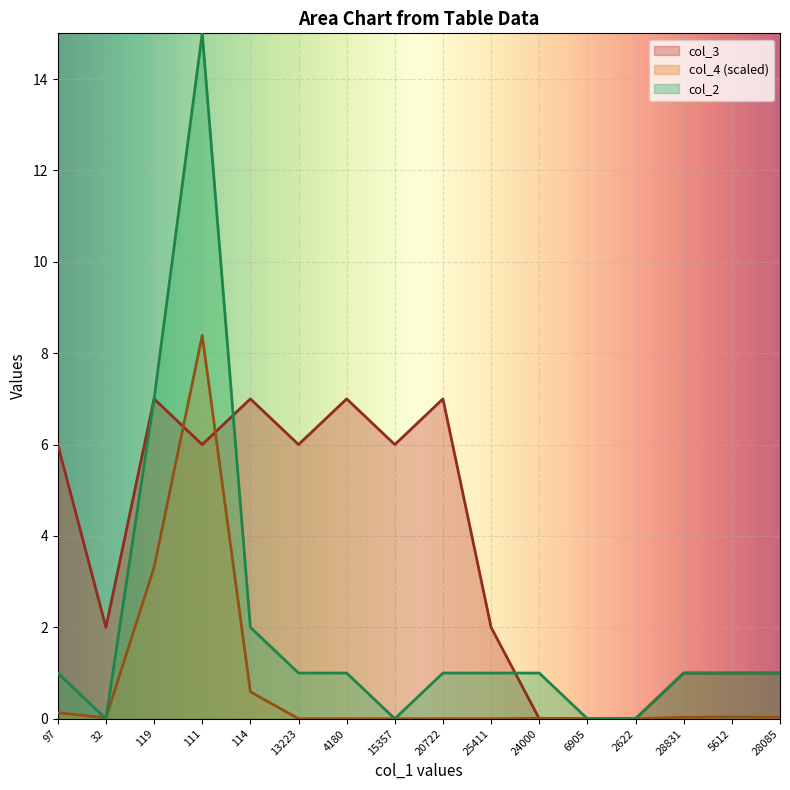

How many times do col_2 and col_3 cross each other?

2